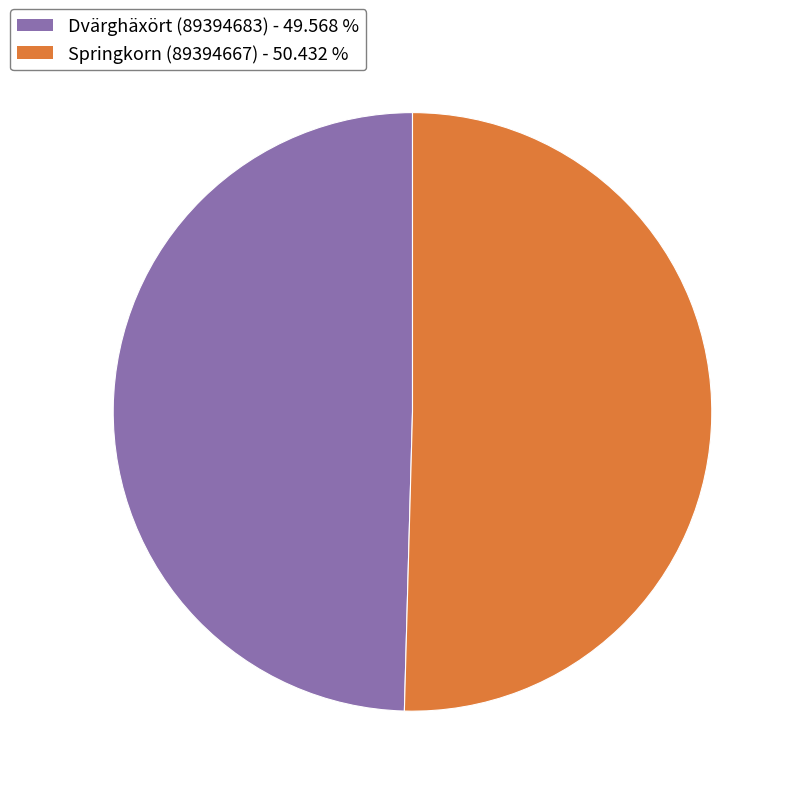

How many segments does this pie chart have?

2